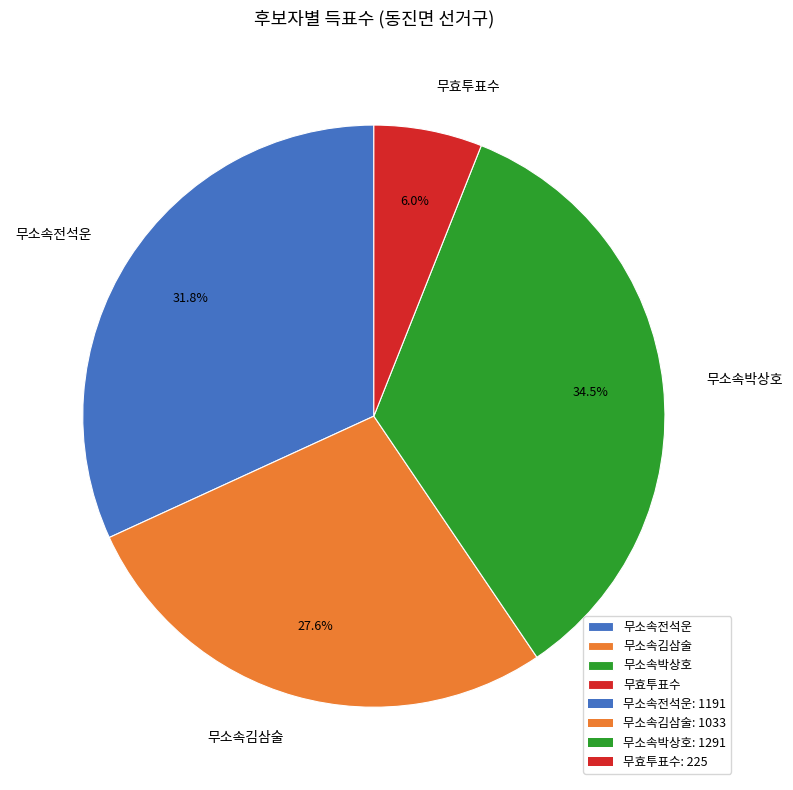

Do 무효투표수 and 무소속박상호 together represent more than half of the pie?

No